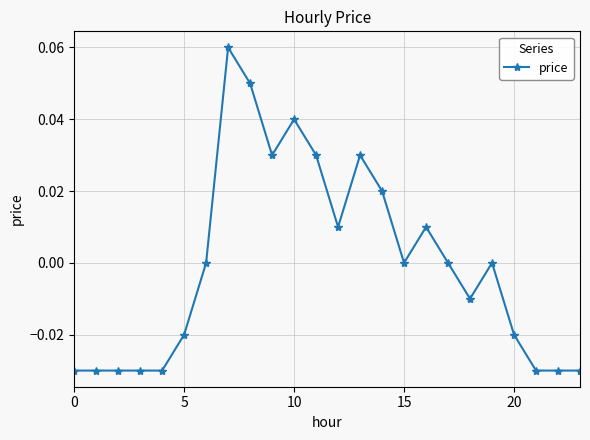

True or false: the data has more than 2 interior local peaks.

True